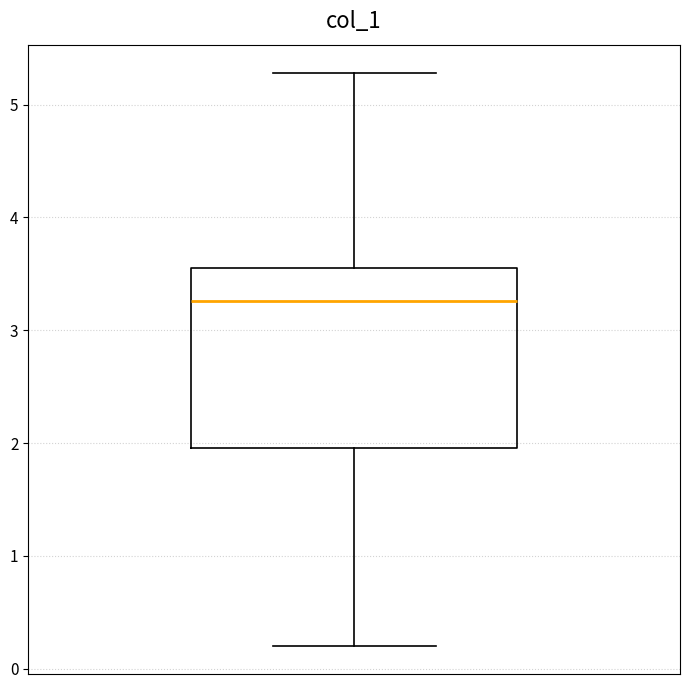

Where does the median line of the box sit on the y-axis? The values are not printed on the chart, so give them approximately, as read against the axis.

3.3